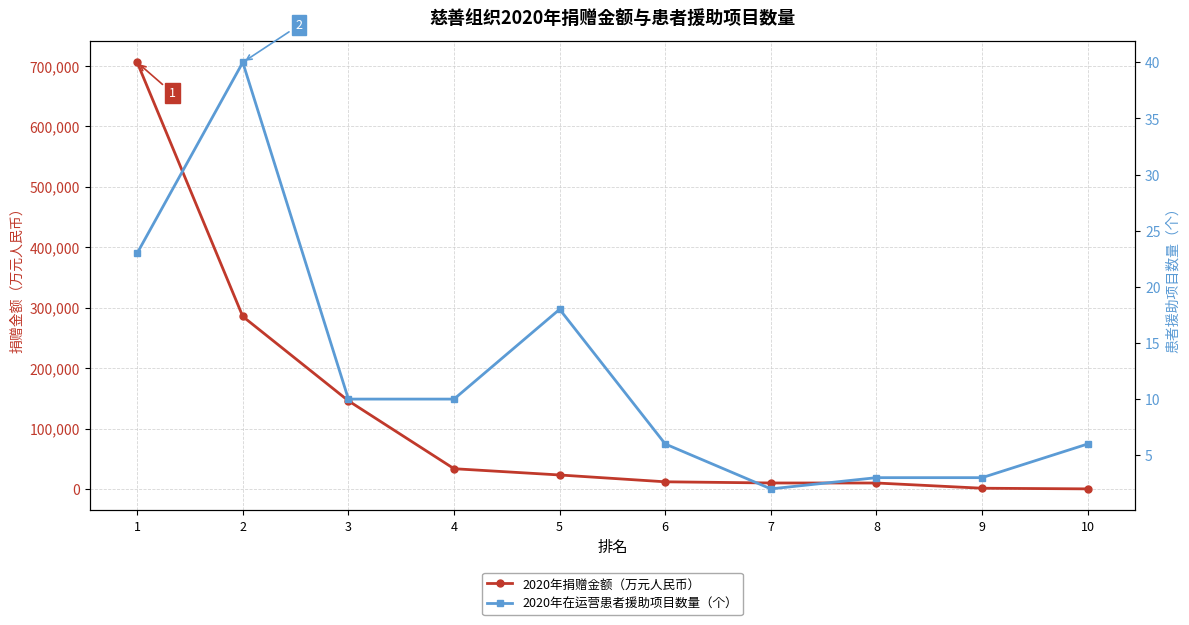

How many data points in 2020年捐赠金额（万元人民币） are less than 23172?

5